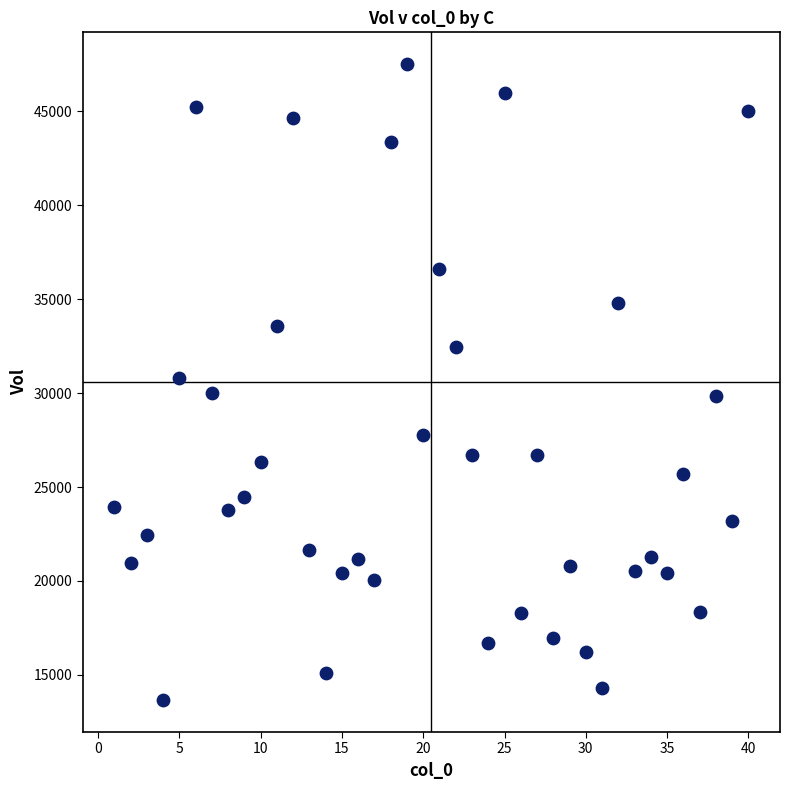

What is the range of Y values (max minus min)?

33873.5